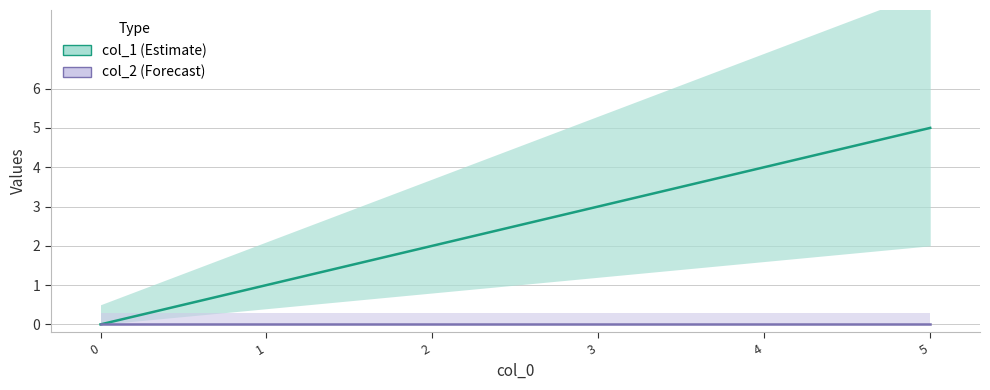

What is the sum of all values?

15